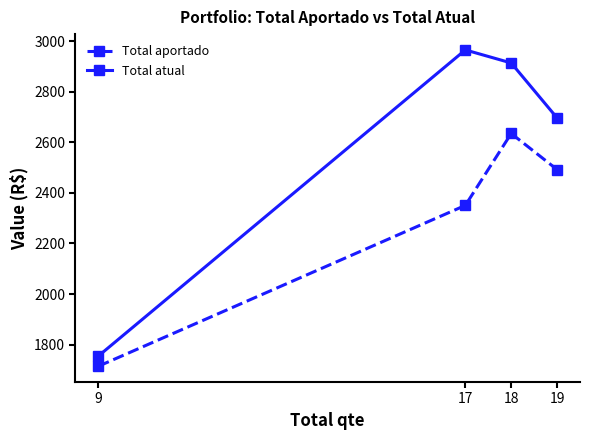

Where is the first local maximum for Total atual?

17